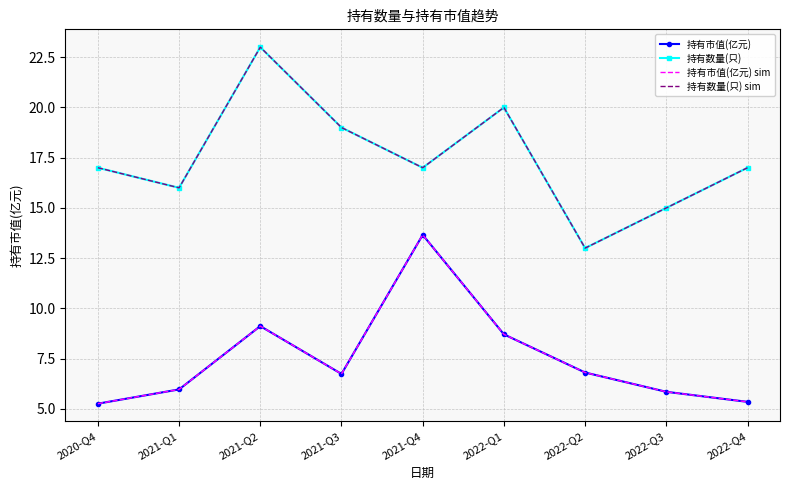

The value of 持有数量(只) at 2020-Q4 is 17.0. True or false?

True